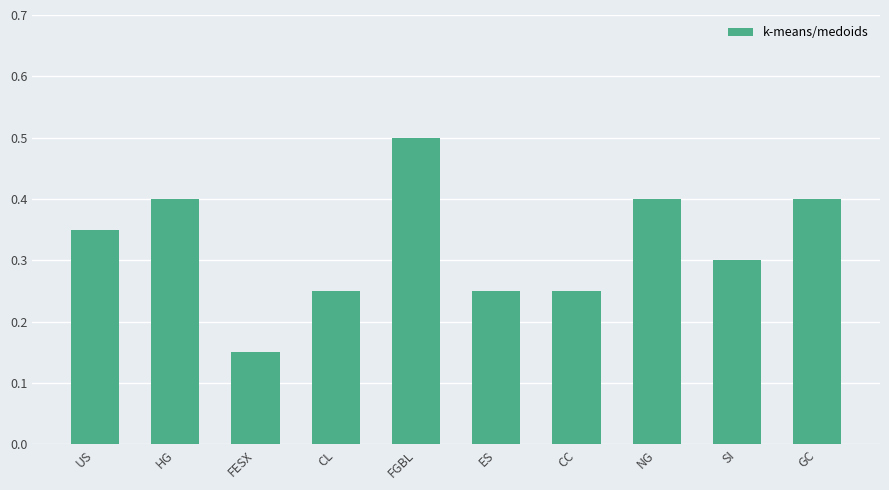

What is the label of the 5th bar from the right?

ES